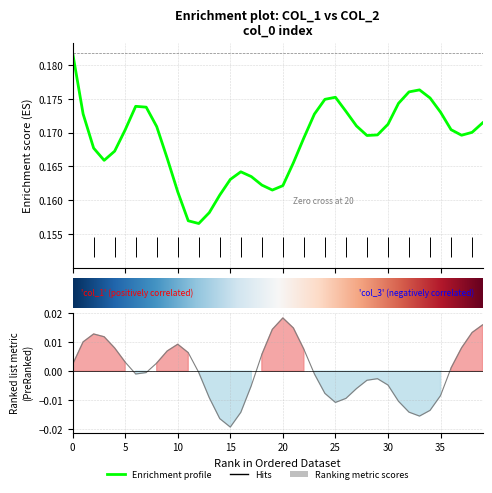

True or false: col_2 and col_3 intersect in this chart.

False